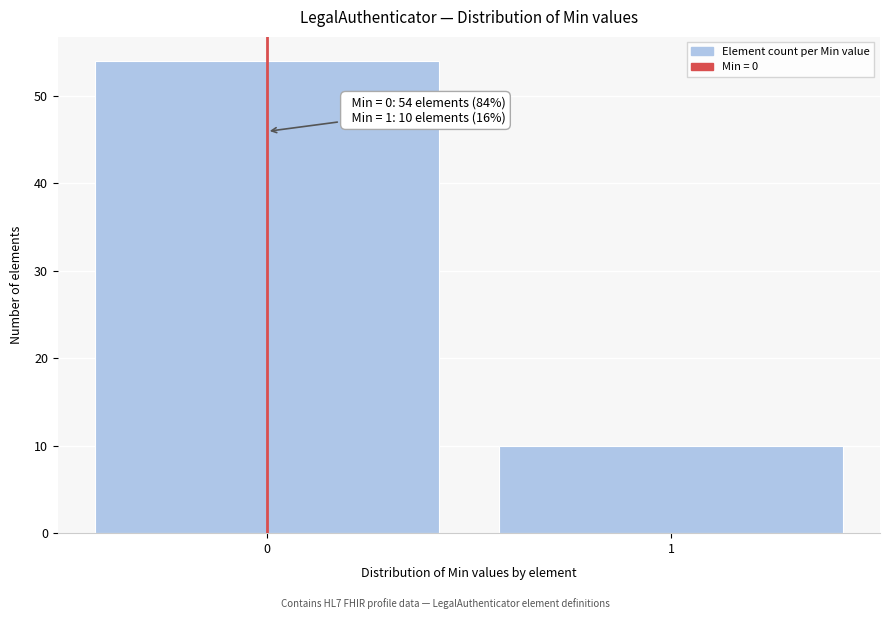

Reading left to right, list all the values displayed in this chart.

0=54	1=10